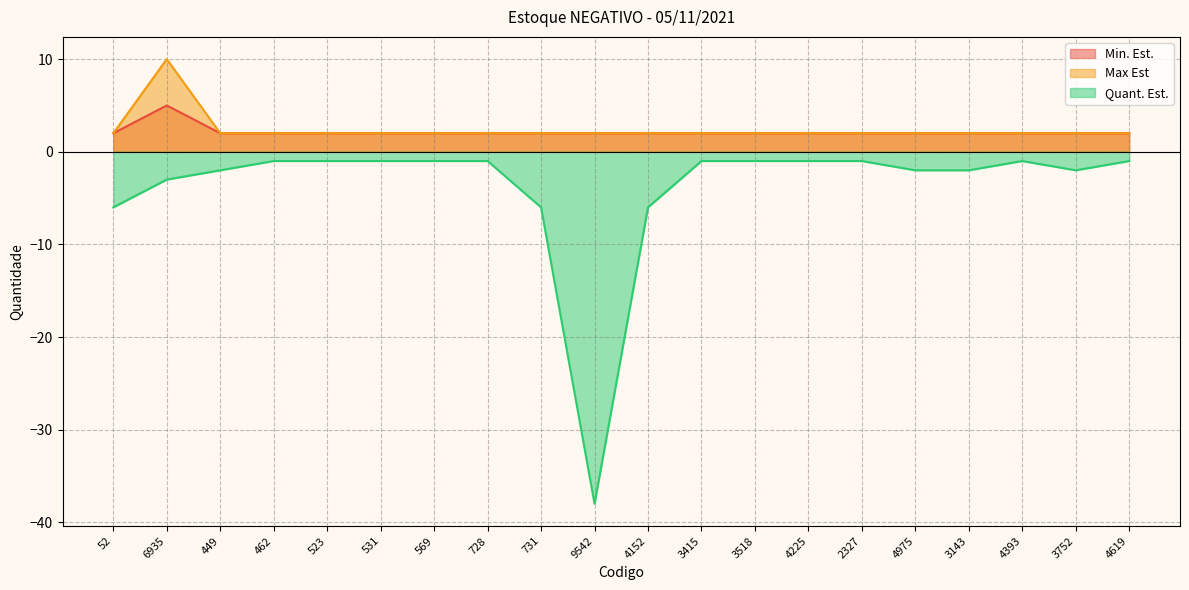

The value of Max Est at 4152 is 2. True or false?

True